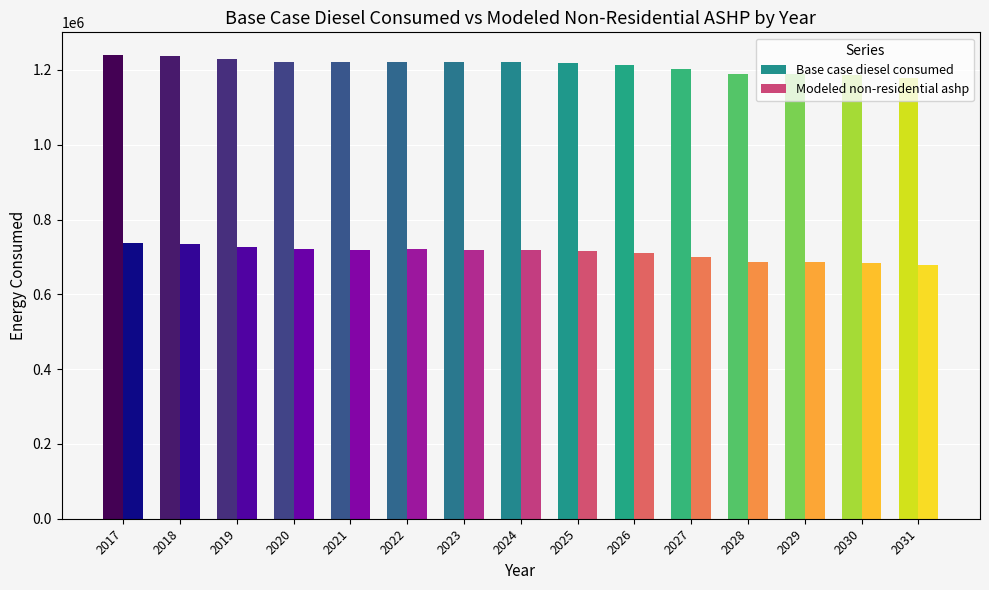

What is the approximate value of Base case diesel consumed at 2019?

1227898.4